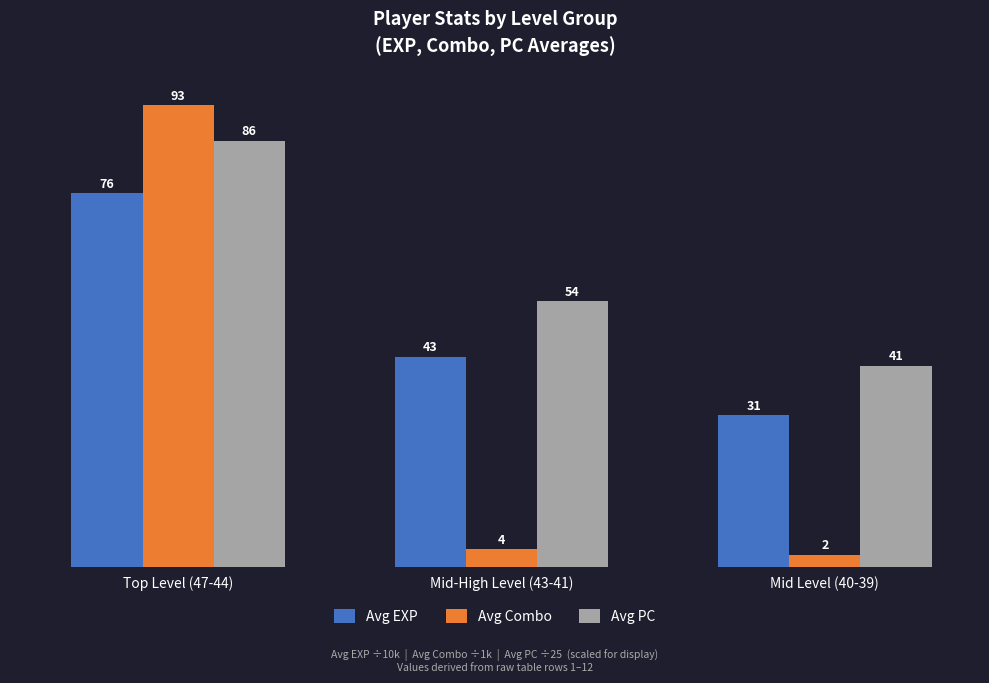

How many groups of bars are there?

3